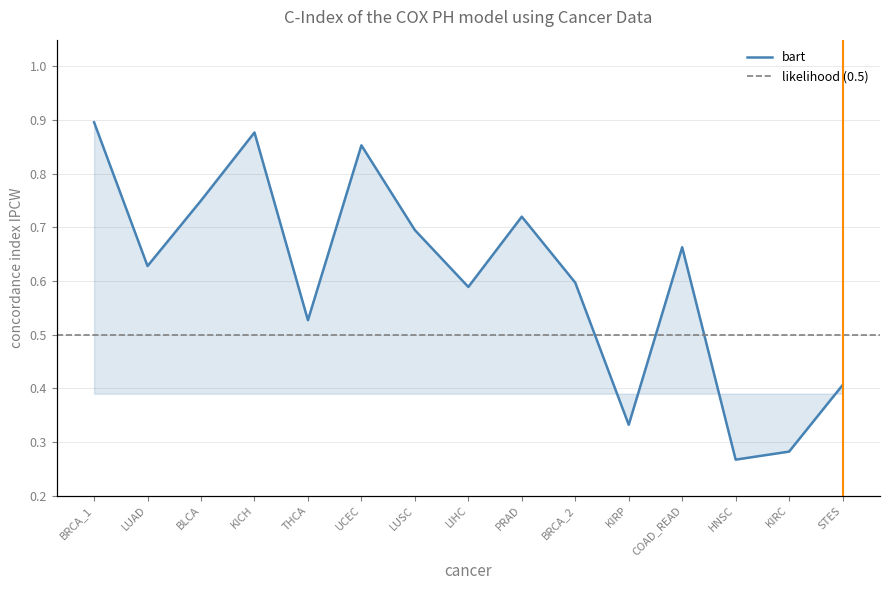

True or false: expr and bart intersect in this chart.

False